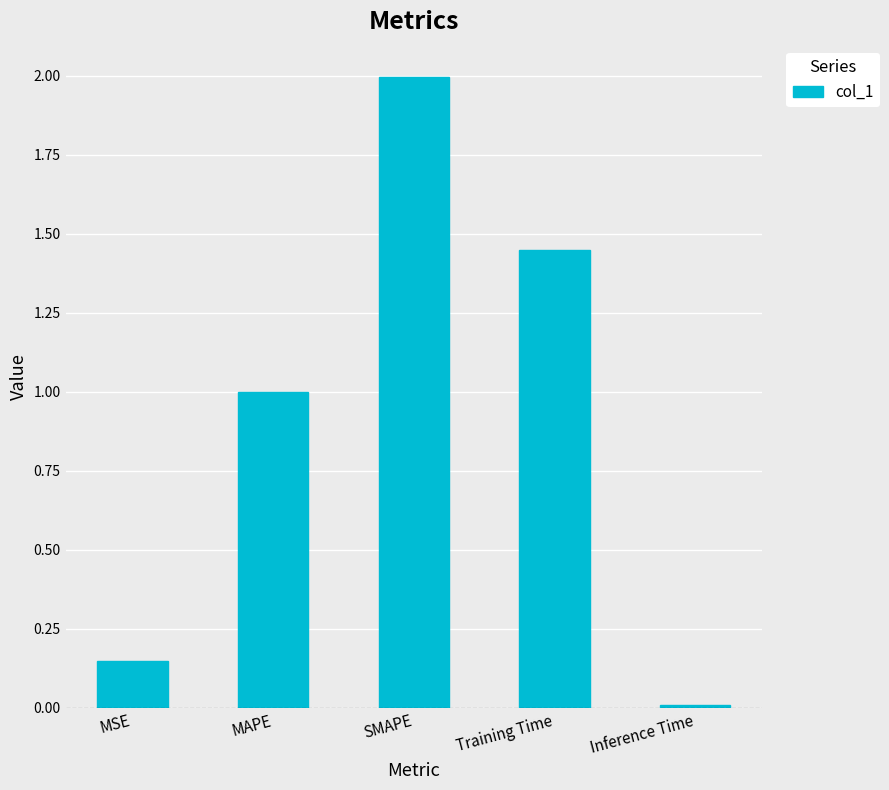

List the labels in order of value, largest first.

SMAPE, Training Time, MAPE, MSE, Inference Time